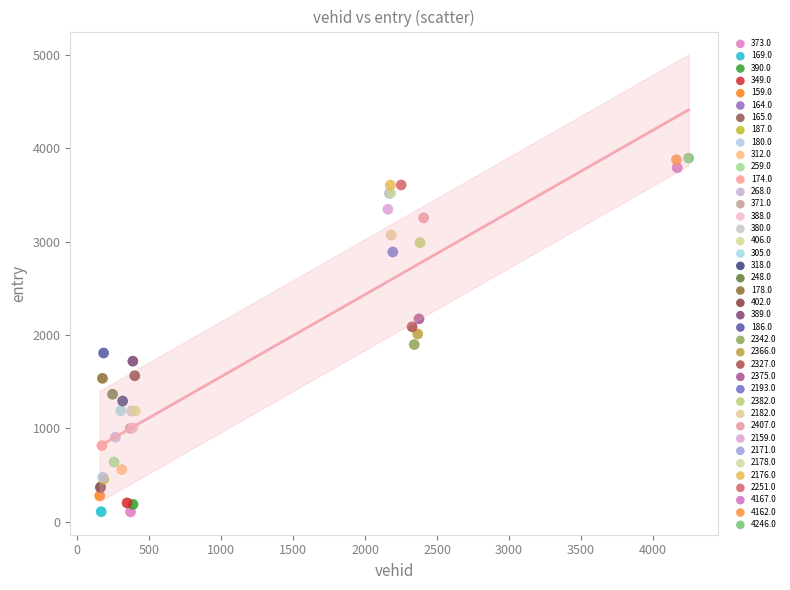

What are all the series names shown in the legend?

373.0, 169.0, 390.0, 349.0, 159.0, 164.0, 165.0, 187.0, 180.0, 312.0, 259.0, 174.0, 268.0, 371.0, 388.0, 380.0, 406.0, 305.0, 318.0, 248.0, 178.0, 402.0, 389.0, 186.0, 2342.0, 2366.0, 2327.0, 2375.0, 2193.0, 2382.0, 2182.0, 2407.0, 2159.0, 2171.0, 2178.0, 2176.0, 2251.0, 4167.0, 4162.0, 4246.0